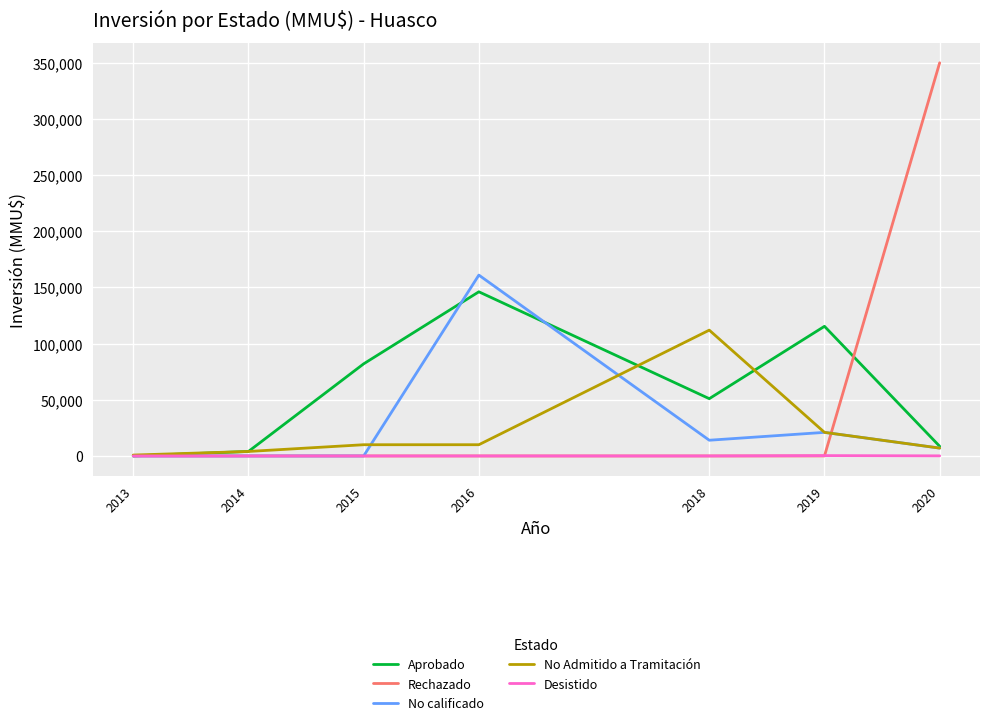

True or false: Aprobado and No Admitido a Tramitación intersect in this chart.

True